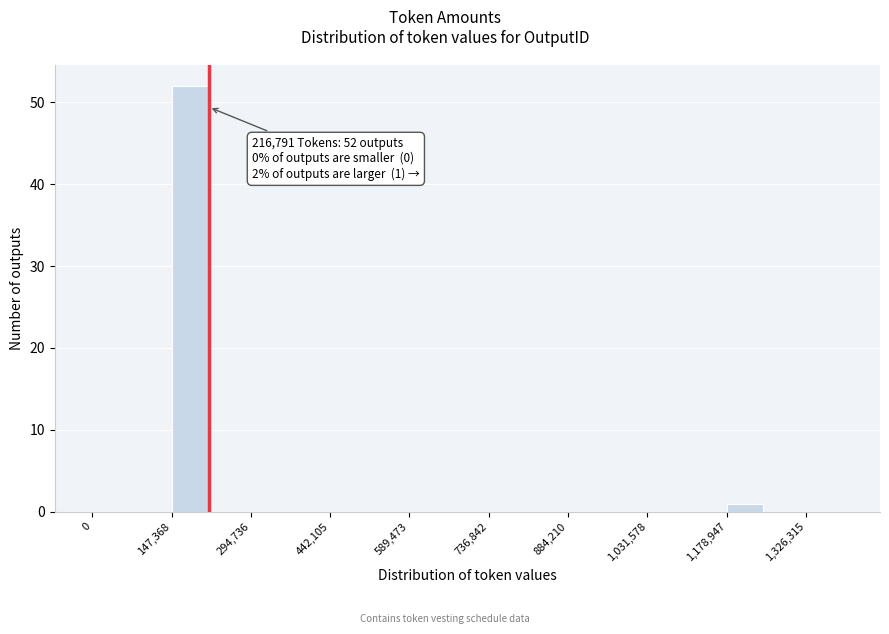

Around what value on the x-axis is the tallest bar? Give the approximate position of its centre, as read against the axis.

180000